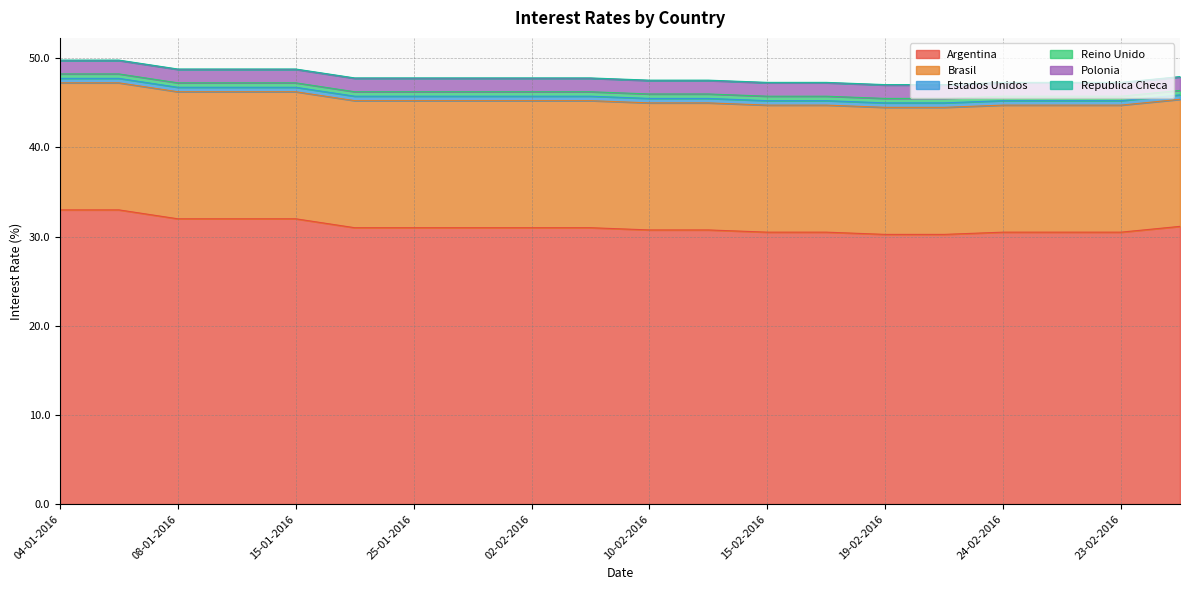

True or false: Estados Unidos has more than 1 points higher than both neighbors.

False